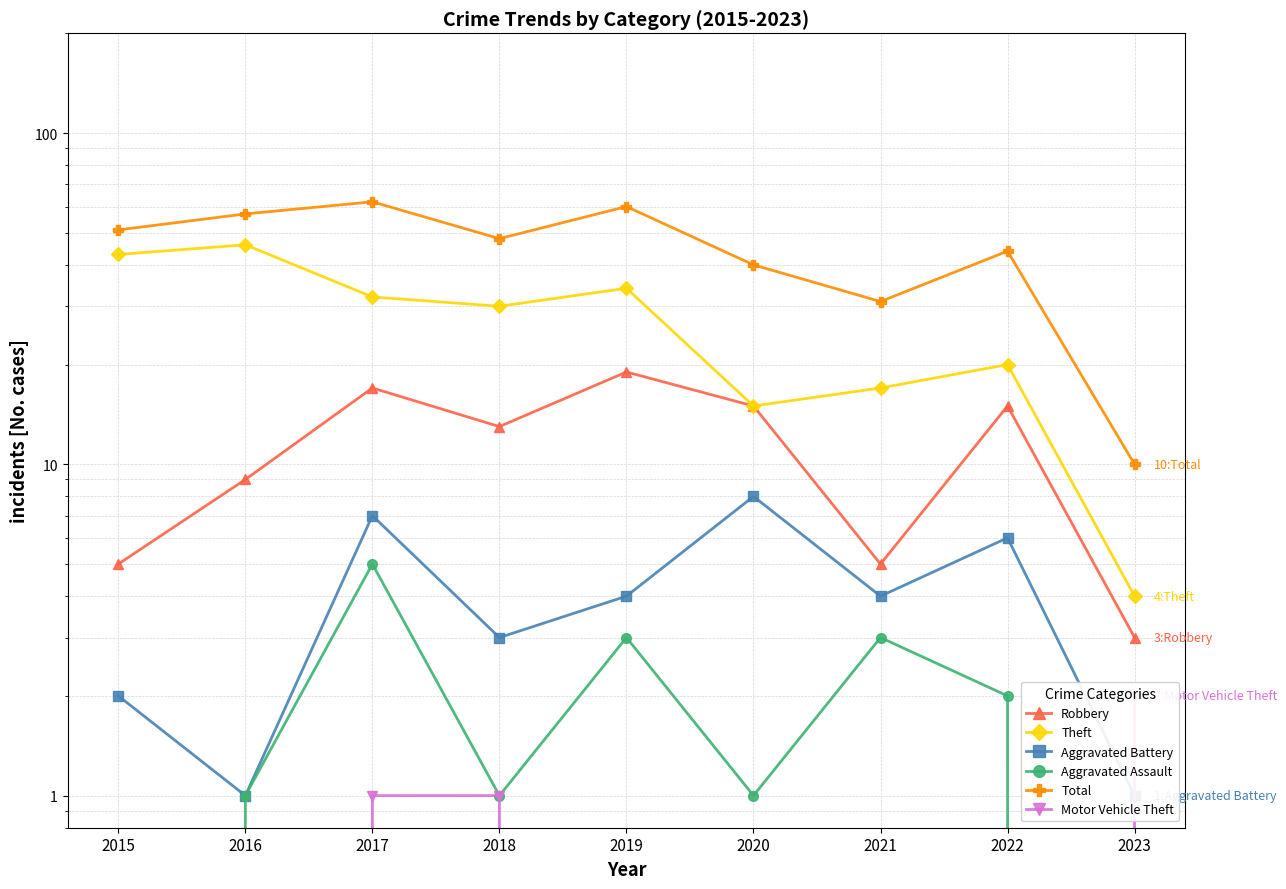

At which category is the sum across all series the highest?

2017